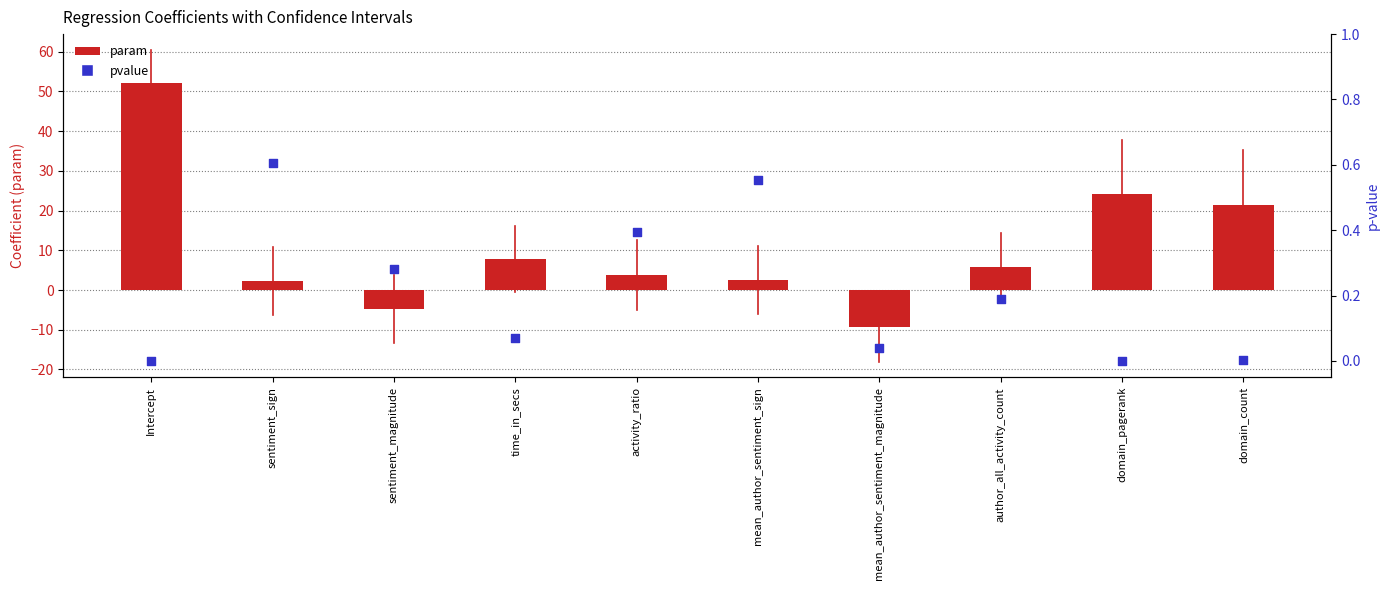

Which series has the largest total across all categories?

param